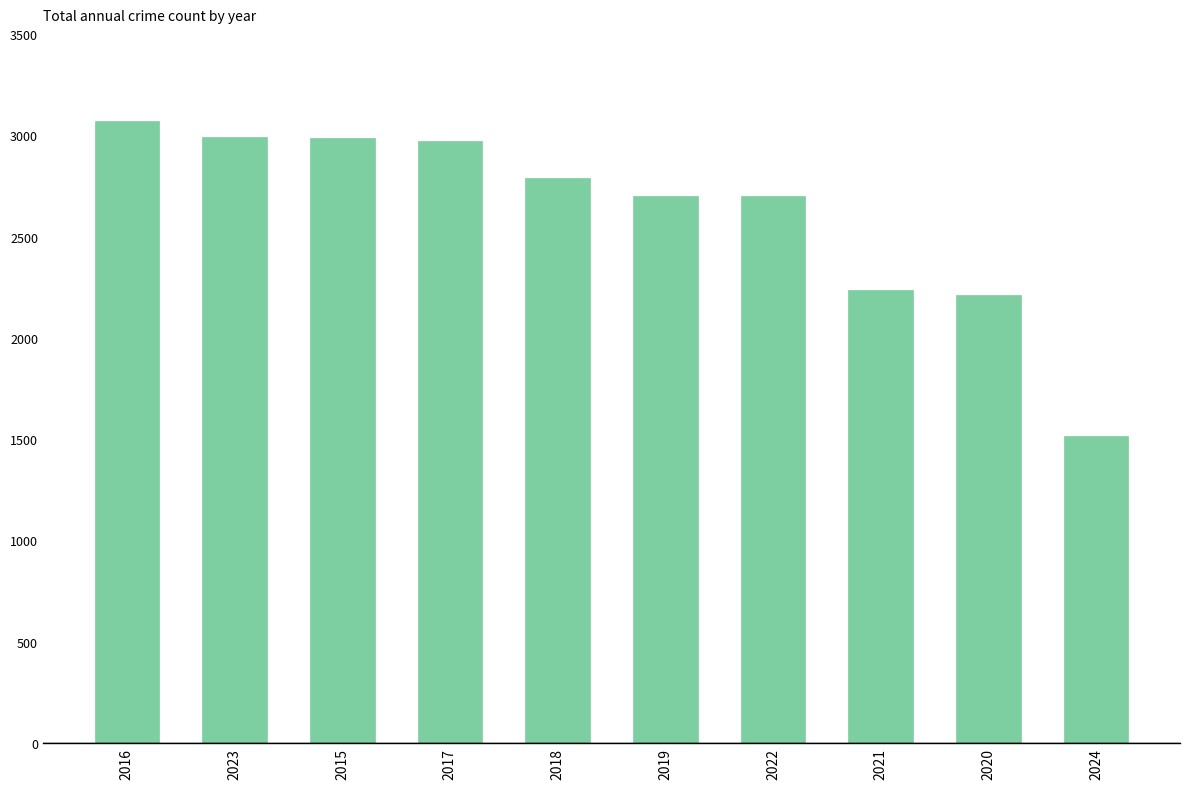

What is the value of the 10th bar from the left?

1515